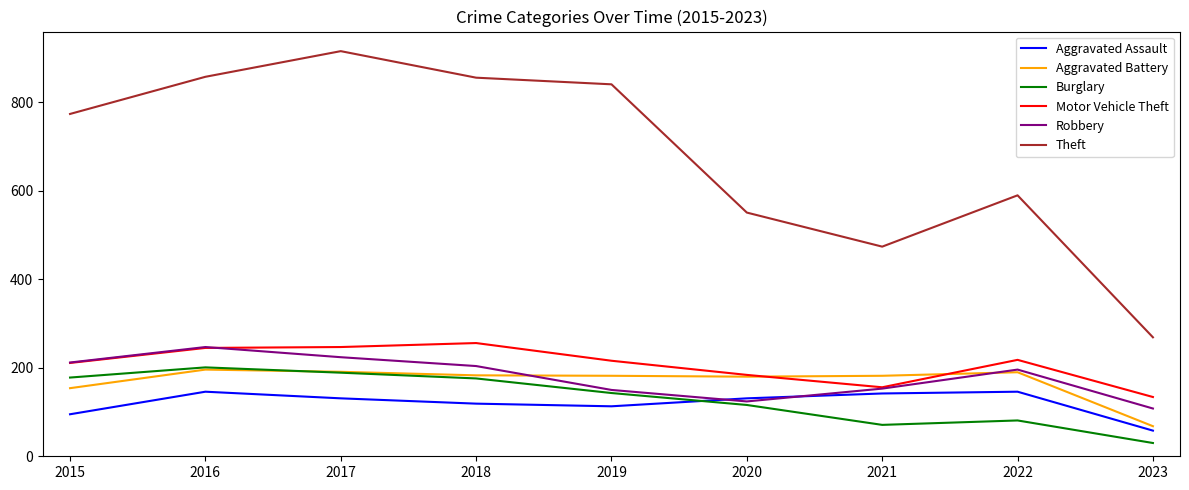

What is the minimum value shown in the chart?

30